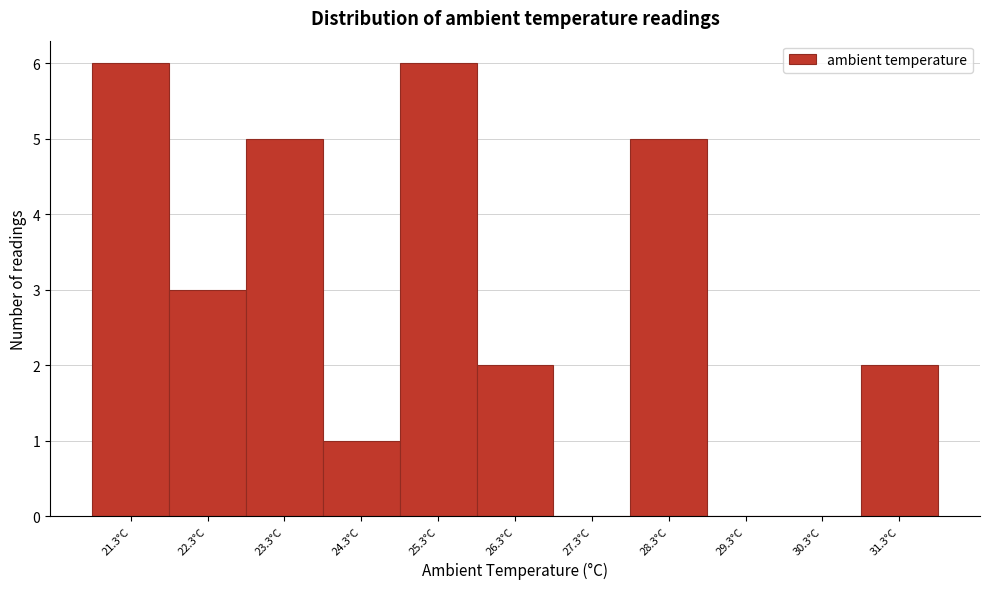

What is the height of the bar covering 22.8 to 23.8 on the x-axis? The values are not printed on the chart, so give them approximately, as read against the axis.

5